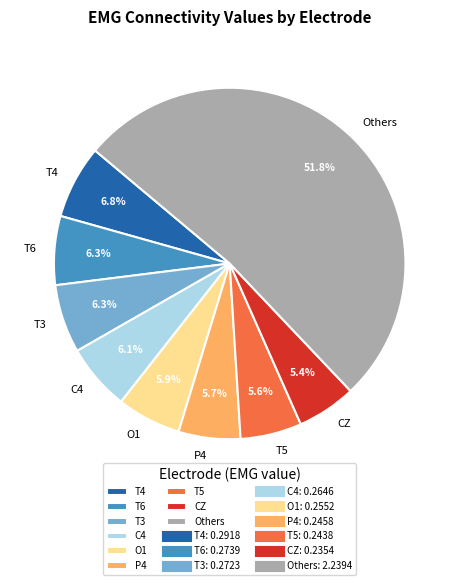

How many segments does this pie chart have?

9